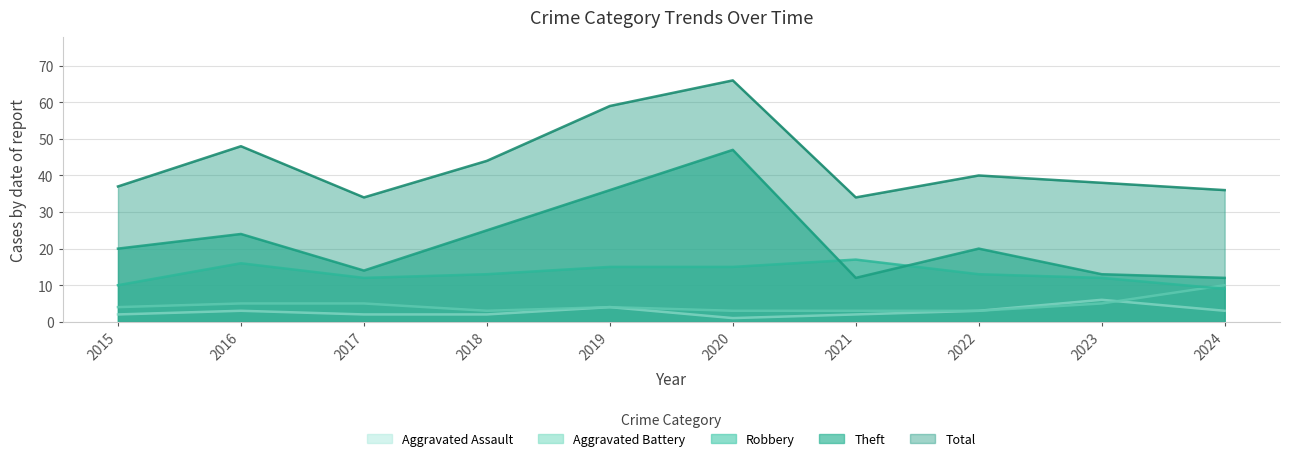

In Total, how many points are higher than both neighbors (excluding endpoints)?

3